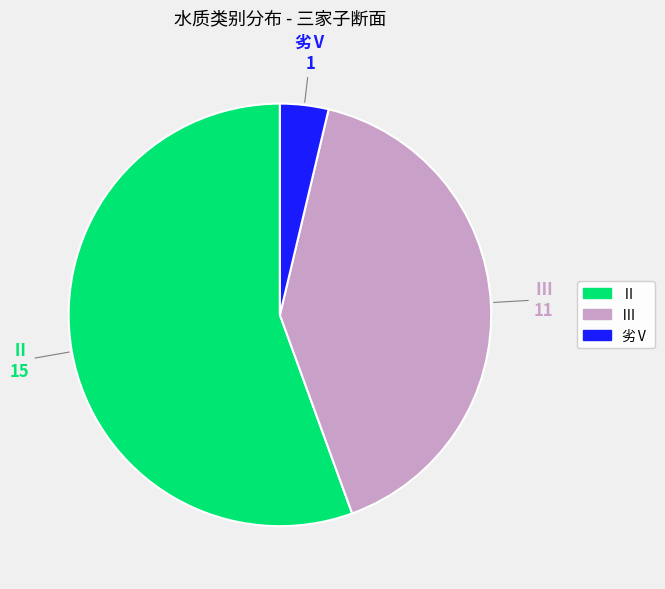

Which category has the smallest portion of the pie?

劣Ⅴ